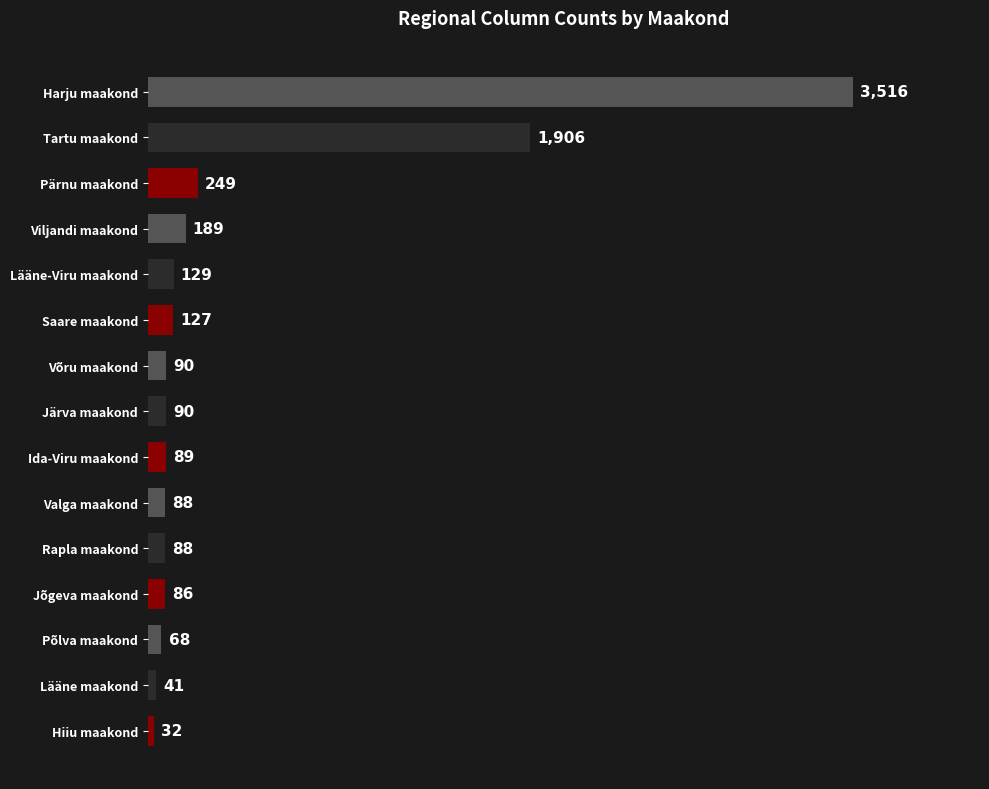

How many data points are less than 90?

7